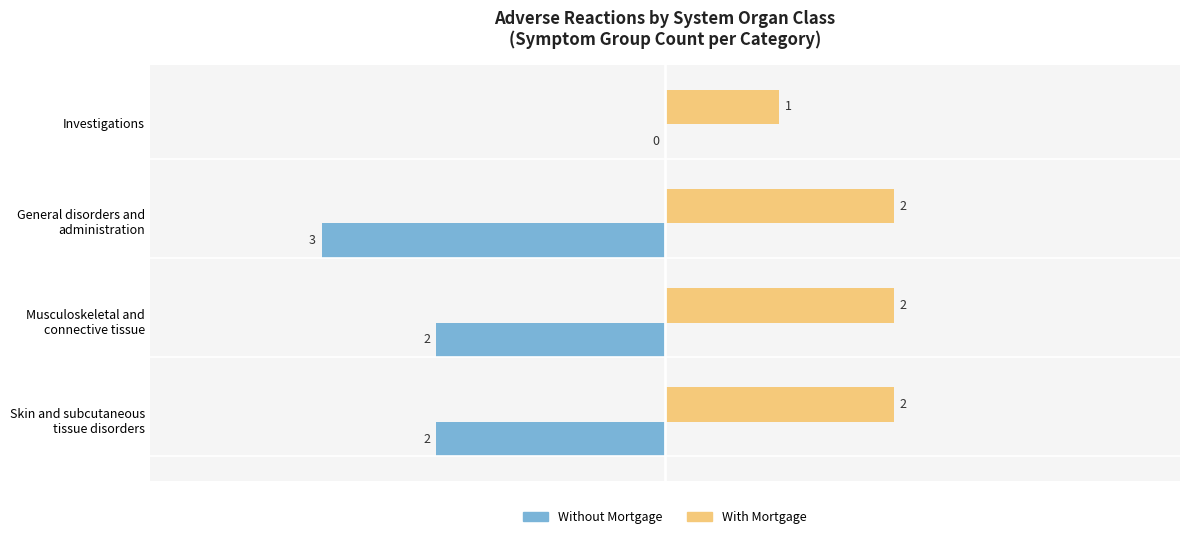

True or false: With Mortgage has a value of 0 at Investigations.

False